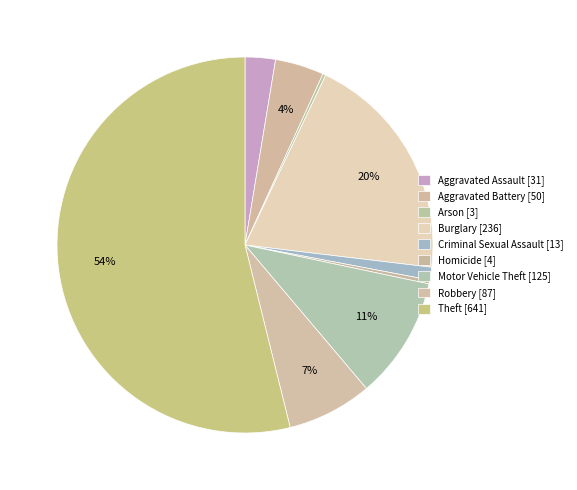

Count the number of slices in the pie.

9